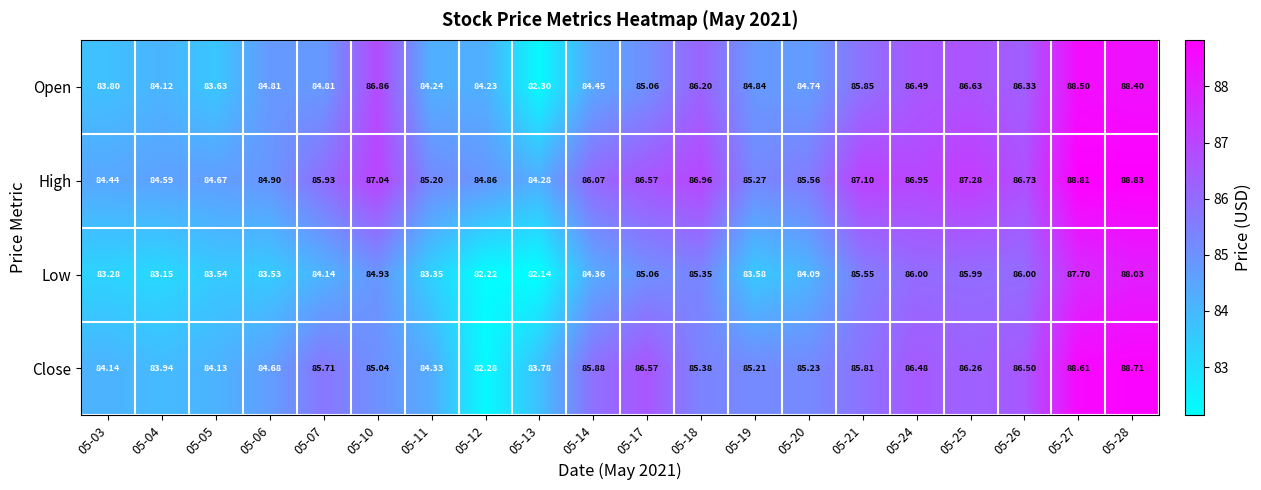

Which series has the largest total across all categories?

High